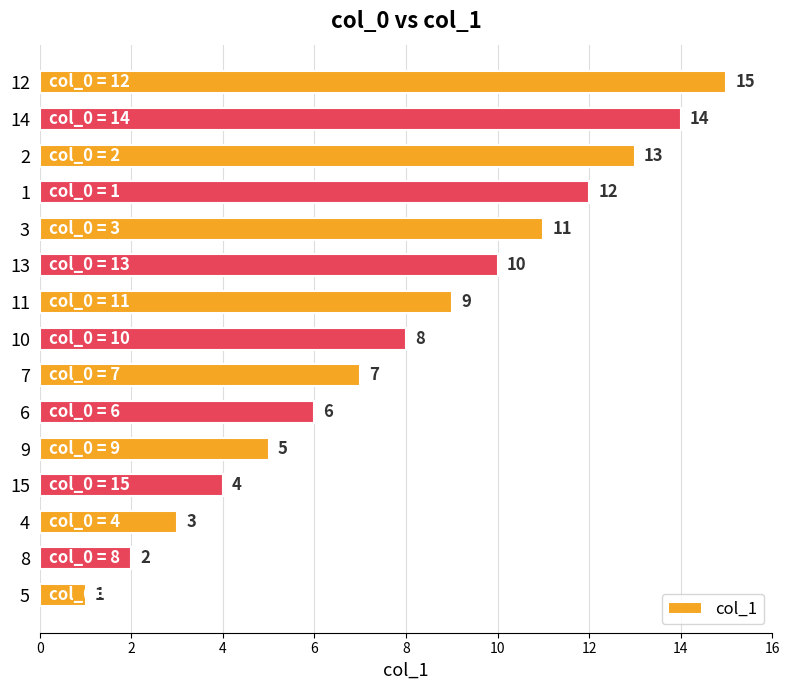

What is the difference between the maximum and minimum values?

14